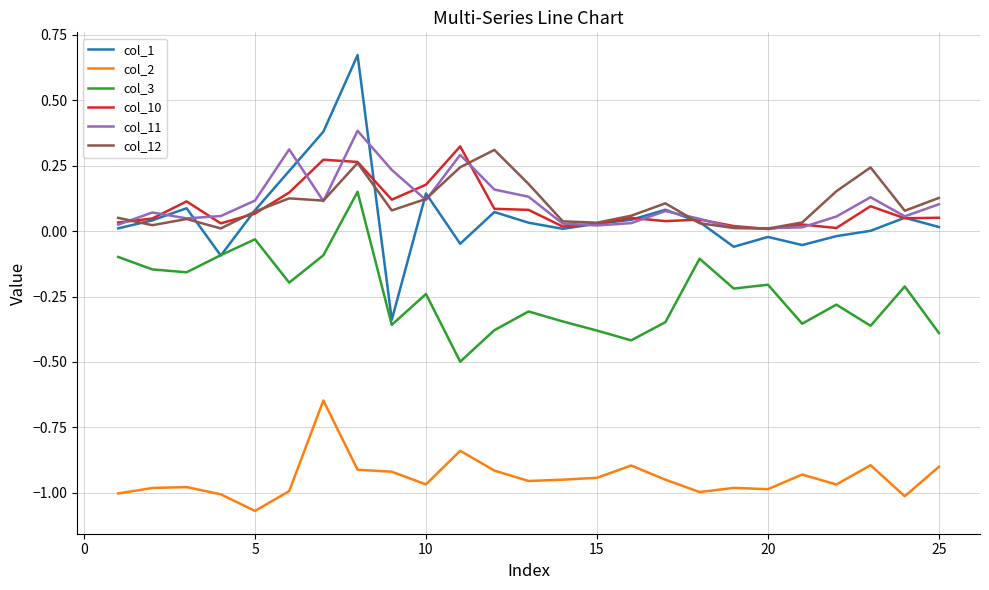

True or false: col_1 and col_2 intersect in this chart.

False